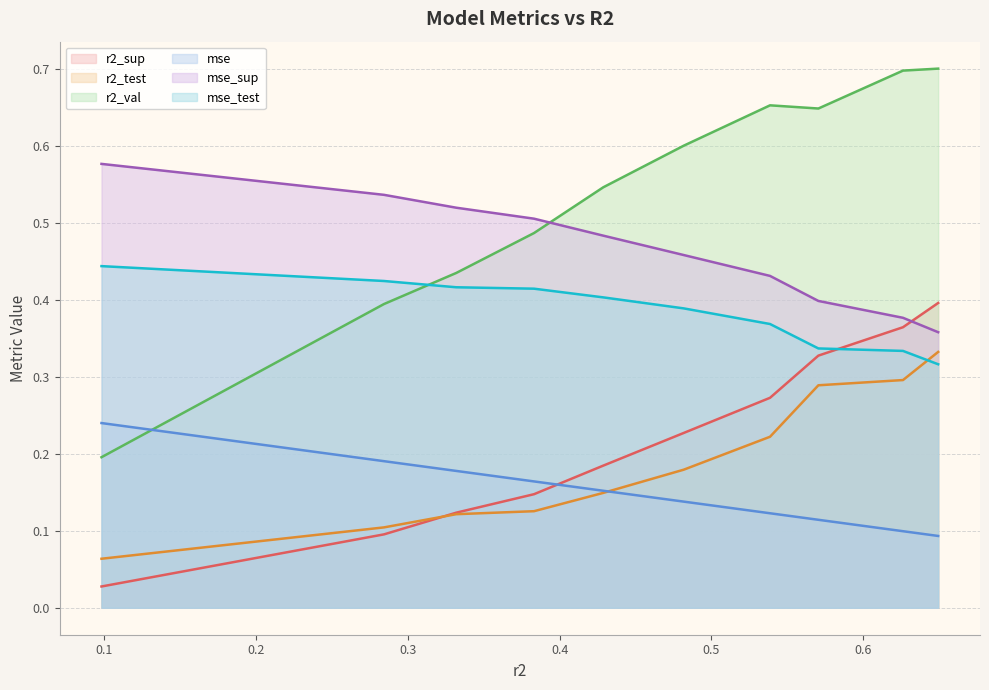

Reading right to left, extract all data points from this chart.

r2_sup: 0.09812124724913618=0.0	0.2842747141405475=0.1	0.3318729431252639=0.1	0.3831028071488637=0.1	0.4287504856844598=0.2	0.4817661759516897=0.2	0.538598277855988=0.3	0.5704521625926827=0.3	0.6262078567119626=0.4	0.6493760598076765=0.4
r2_test: 0.09812124724913618=0.1	0.2842747141405475=0.1	0.3318729431252639=0.1	0.3831028071488637=0.1	0.4287504856844598=0.1	0.4817661759516897=0.2	0.538598277855988=0.2	0.5704521625926827=0.3	0.6262078567119626=0.3	0.6493760598076765=0.3
r2_val: 0.09812124724913618=0.2	0.2842747141405475=0.4	0.3318729431252639=0.4	0.3831028071488637=0.5	0.4287504856844598=0.5	0.4817661759516897=0.6	0.538598277855988=0.7	0.5704521625926827=0.6	0.6262078567119626=0.7	0.6493760598076765=0.7
mse: 0.09812124724913618=0.2	0.2842747141405475=0.2	0.3318729431252639=0.2	0.3831028071488637=0.2	0.4287504856844598=0.2	0.4817661759516897=0.1	0.538598277855988=0.1	0.5704521625926827=0.1	0.6262078567119626=0.1	0.6493760598076765=0.1
mse_sup: 0.09812124724913618=0.6	0.2842747141405475=0.5	0.3318729431252639=0.5	0.3831028071488637=0.5	0.4287504856844598=0.5	0.4817661759516897=0.5	0.538598277855988=0.4	0.5704521625926827=0.4	0.6262078567119626=0.4	0.6493760598076765=0.4
mse_test: 0.09812124724913618=0.4	0.2842747141405475=0.4	0.3318729431252639=0.4	0.3831028071488637=0.4	0.4287504856844598=0.4	0.4817661759516897=0.4	0.538598277855988=0.4	0.5704521625926827=0.3	0.6262078567119626=0.3	0.6493760598076765=0.3